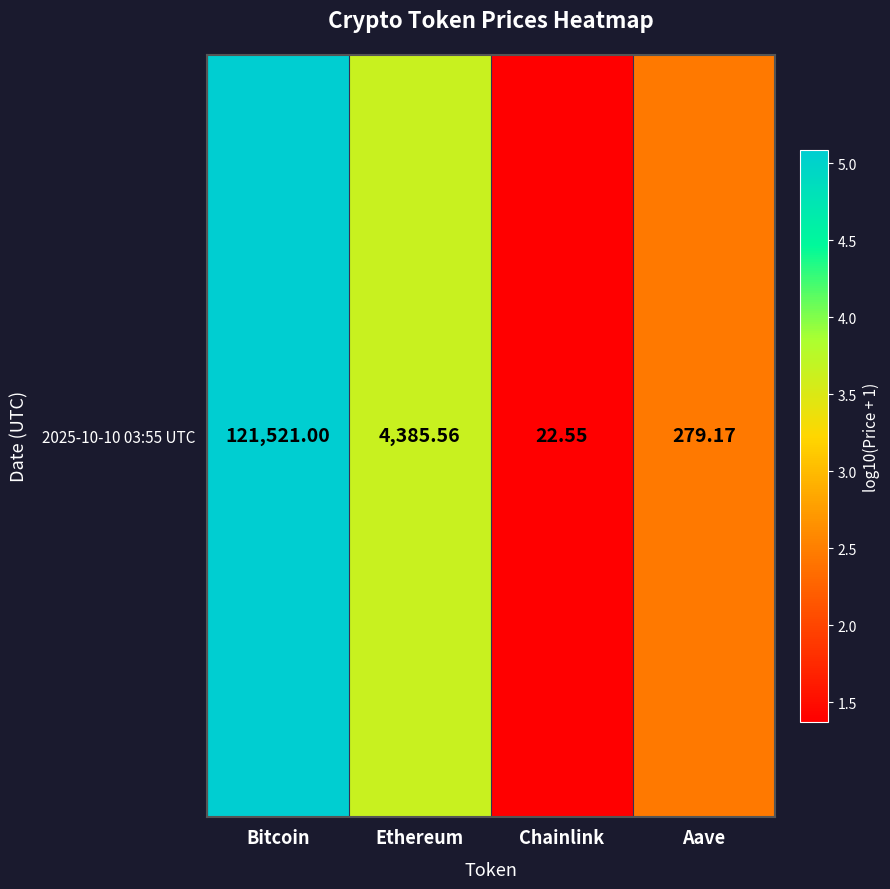

Between Chainlink and Ethereum, which is larger?

Ethereum